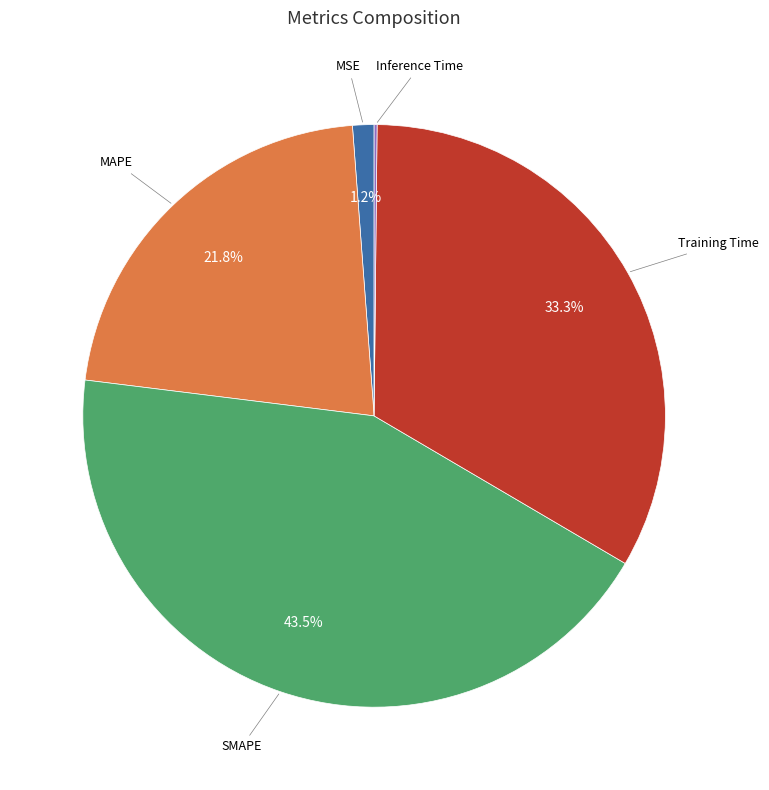

Is there a majority slice in this chart?

No